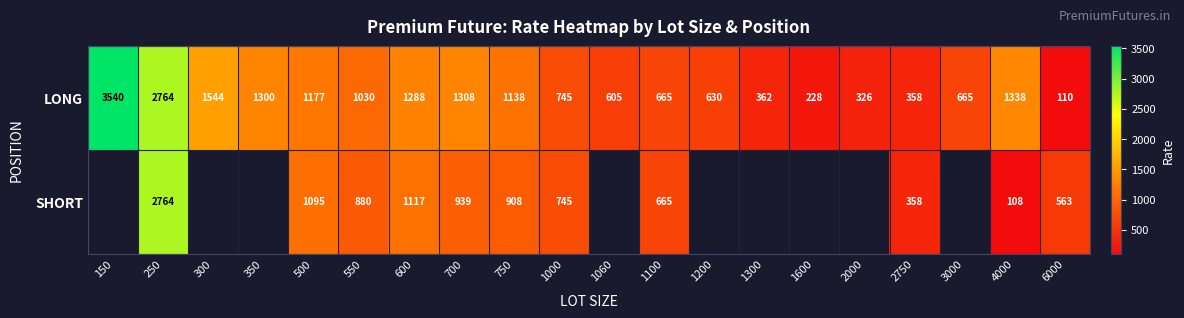

What is the difference between the second highest and second lowest values in the LONG series?

2536